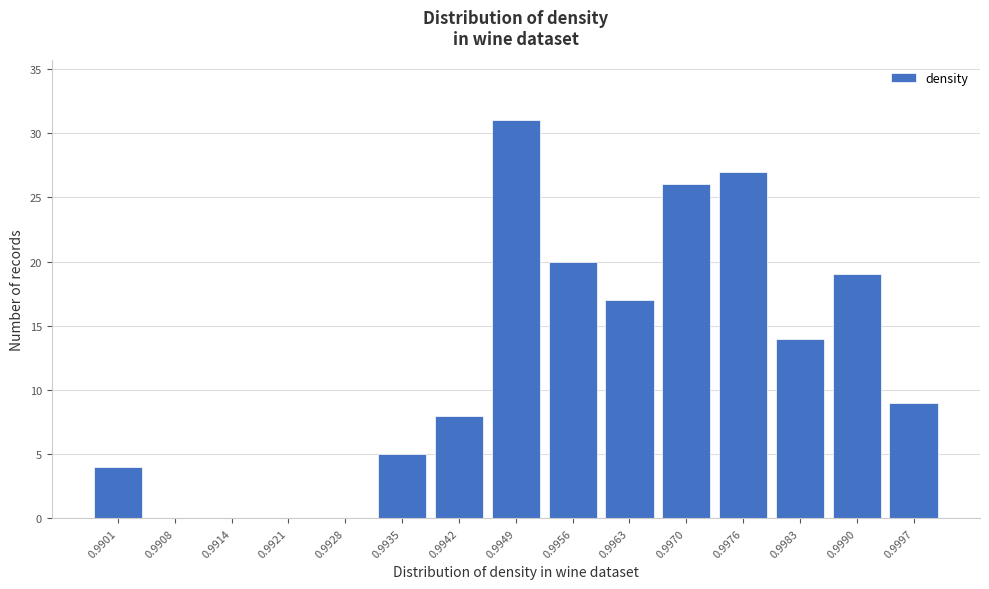

Reading left to right, transcribe all the data shown in this chart.

0.9901=4	0.9908=0	0.9914=0	0.9921=0	0.9928=0	0.9935=5	0.9942=8	0.9949=31	0.9956=20	0.9963=17	0.9970=26	0.9976=27	0.9983=14	0.9990=19	0.9997=9